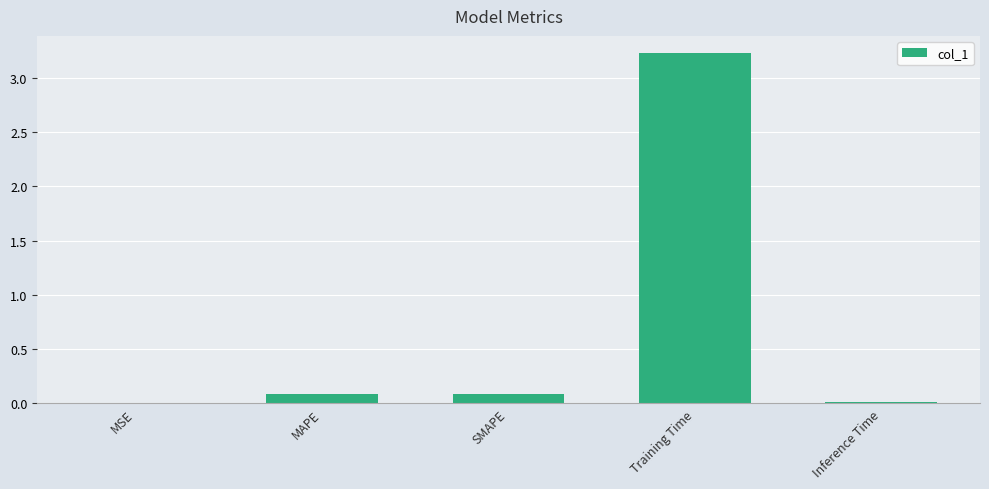

The chart shows a value of 0.0 at MSE. True or false?

True